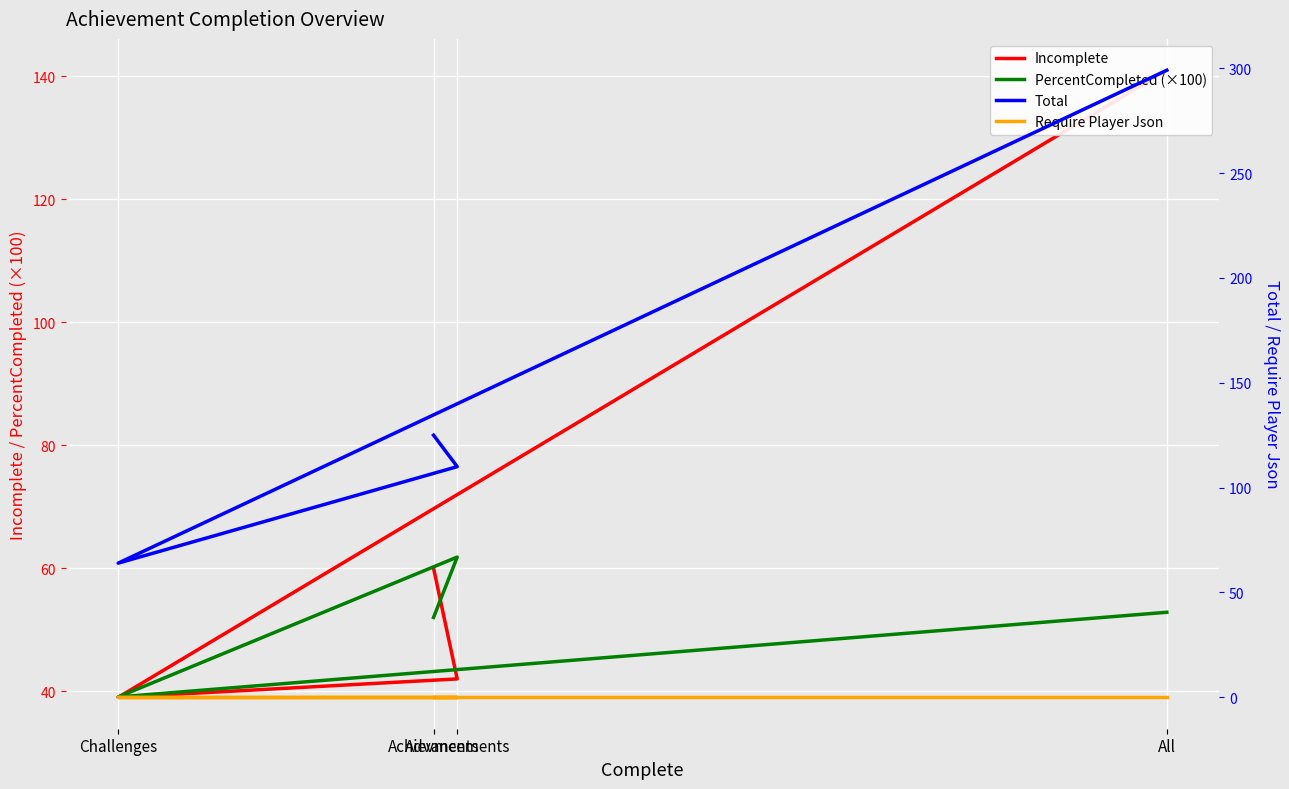

What is the highest value of the Total series?

299.0